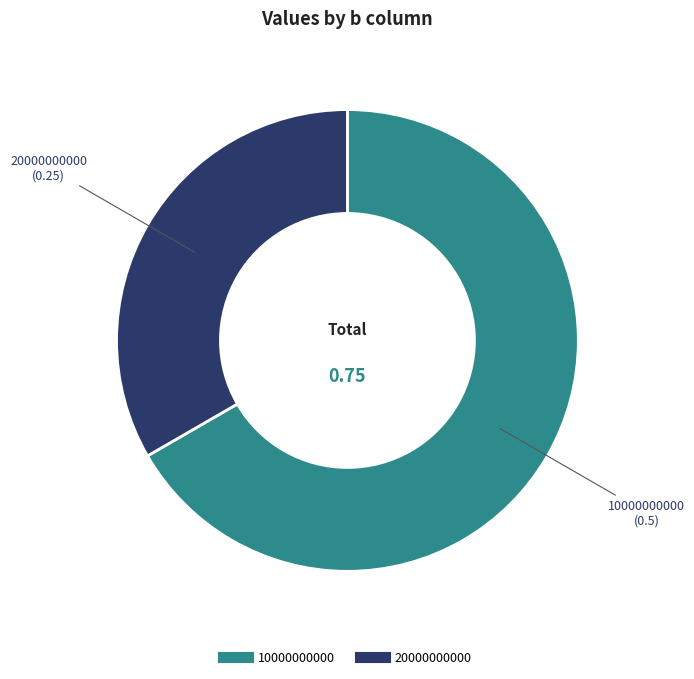

Do 20000000000 and 10000000000 together represent more than half of the pie?

Yes